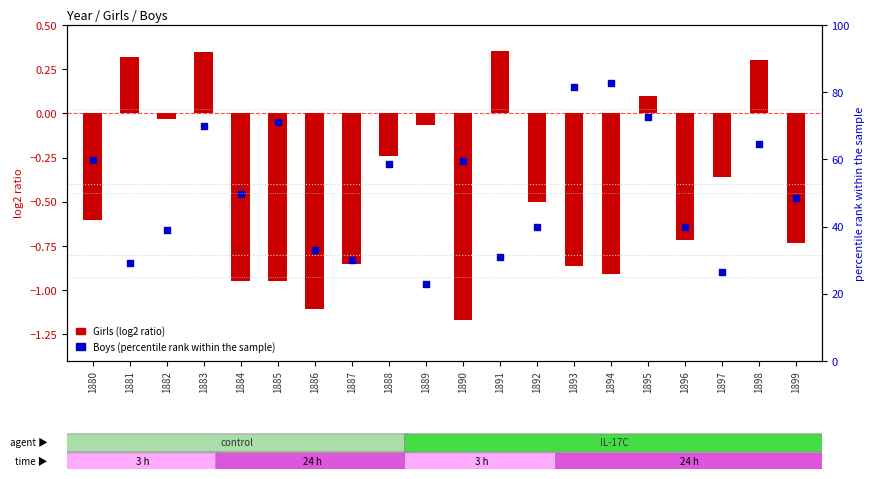

Which series contains the lowest Y value?

Girls (log2 ratio)